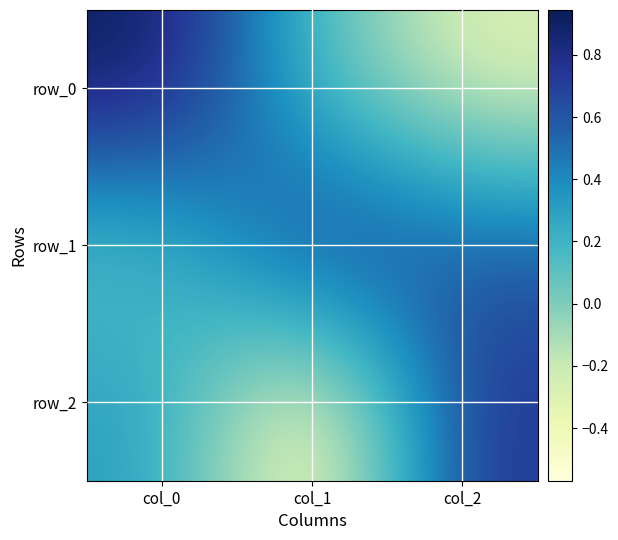

Between col_1 and col_2, which is larger?

col_1